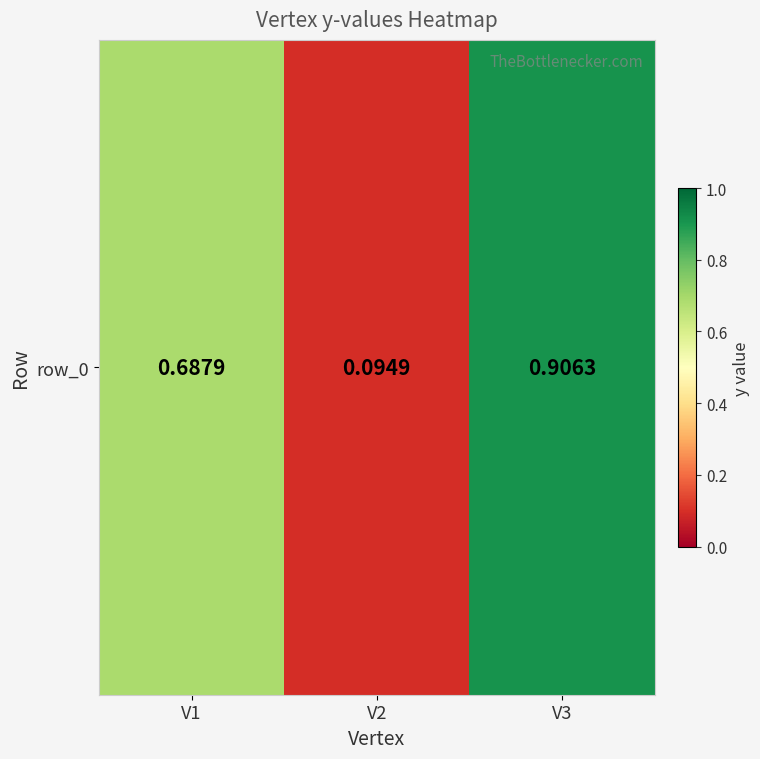

Reading left to right, what are all the values shown in this chart?

V1=0.7	V2=0.1	V3=0.9